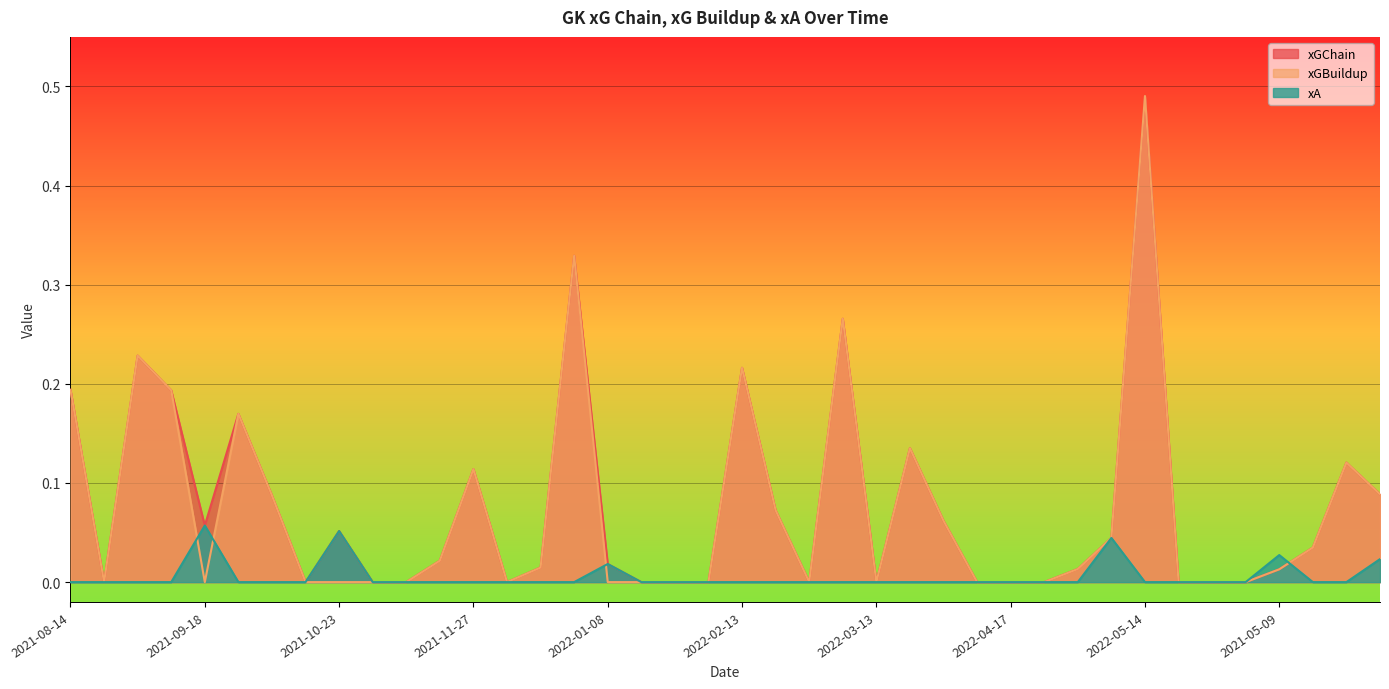

At which category is the sum across all series the highest?

2022-05-14